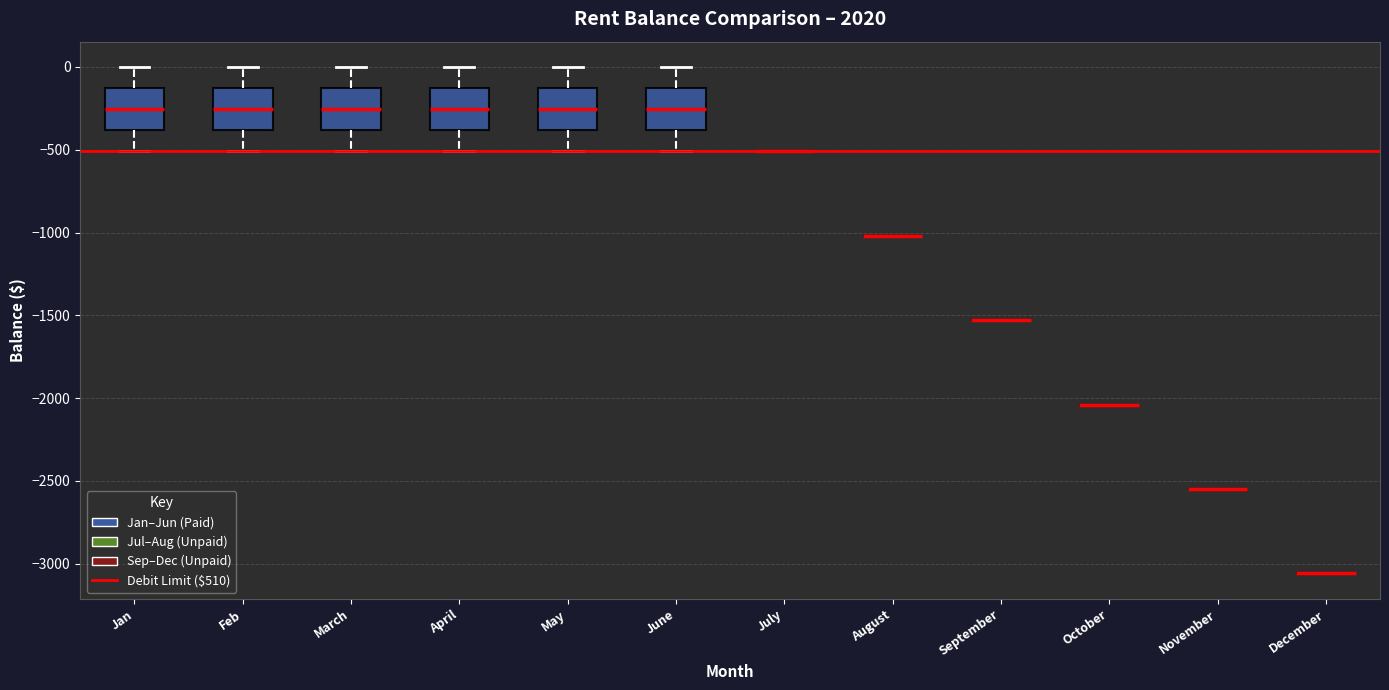

Reading left to right, transcribe this box plot: for each box, give where its median line is, the range the box spans, and where its two whiskers end, as read against the y-axis. The values are not printed on the chart, so give them approximately, as read against the axis.

Jan: median -250, box -400 to -150, whiskers -500 to 0
Feb: median -250, box -400 to -150, whiskers -500 to 0
March: median -250, box -400 to -150, whiskers -500 to 0
April: median -250, box -400 to -150, whiskers -500 to 0
May: median -250, box -400 to -150, whiskers -500 to 0
June: median -250, box -400 to -150, whiskers -500 to 0
July: box collapsed to a line at -500, whiskers -500 to -500
August: box collapsed to a line at -1000, whiskers -1000 to -1000
September: box collapsed to a line at -1550, whiskers -1550 to -1550
October: box collapsed to a line at -2050, whiskers -2050 to -2050
November: box collapsed to a line at -2550, whiskers -2550 to -2550
December: box collapsed to a line at -3050, whiskers -3050 to -3050